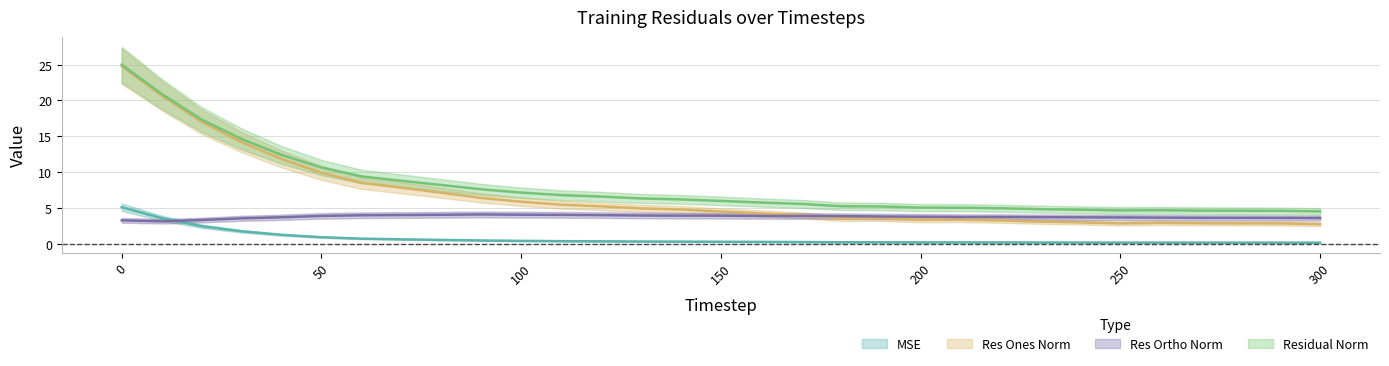

At which label does mse reach its minimum?

300